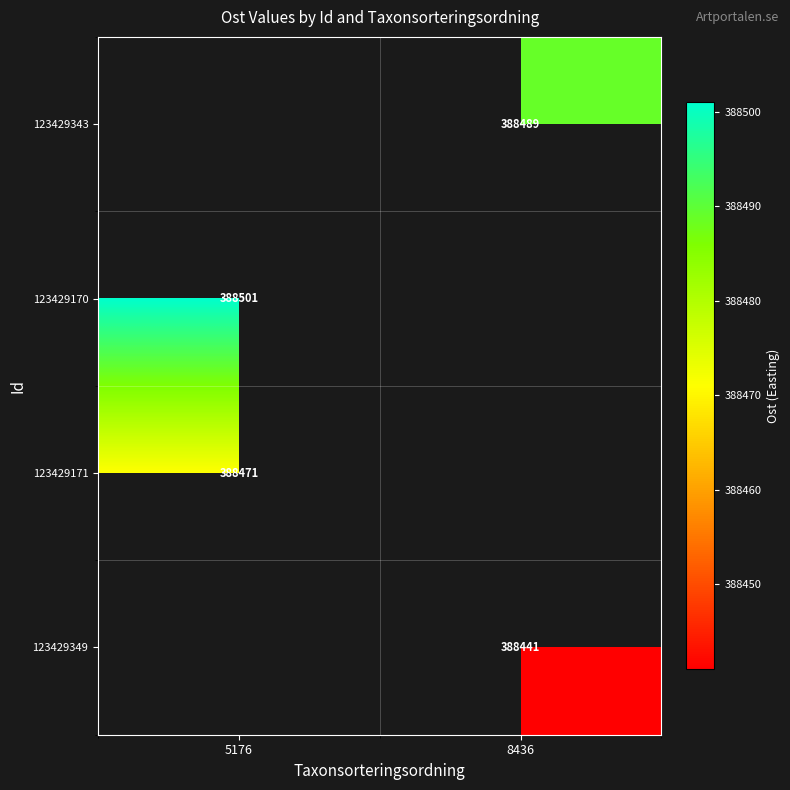

The value of 123429343 at 8436 is 562960.1. True or false?

False